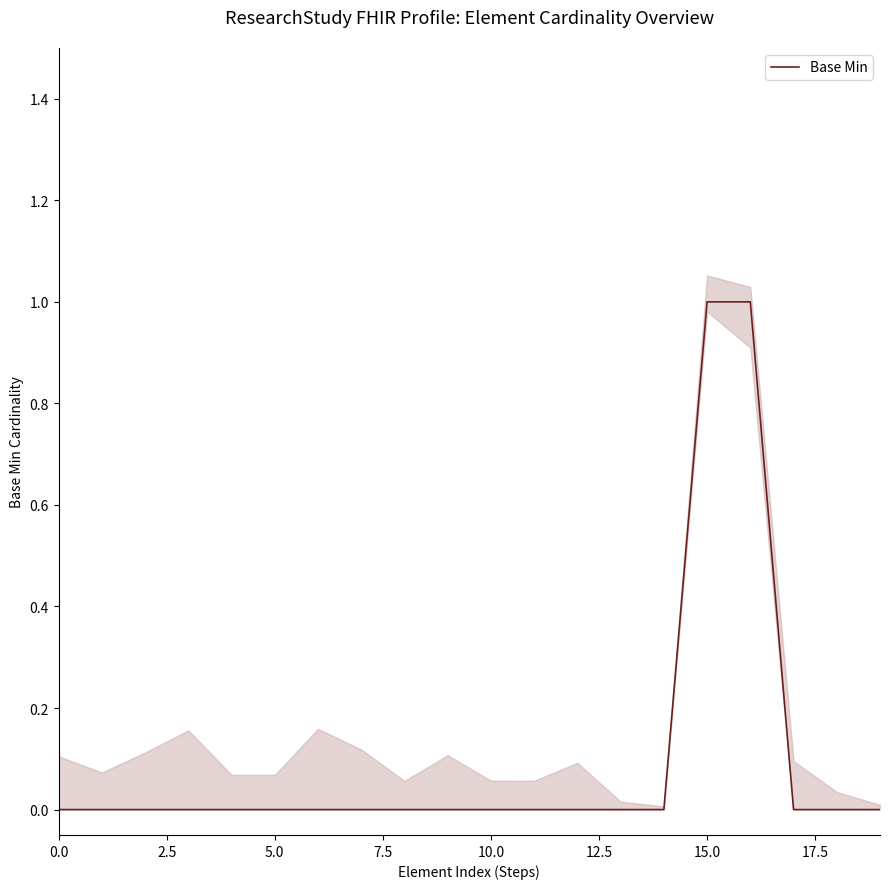

The value of Base Min at 10.0 is 0. True or false?

True